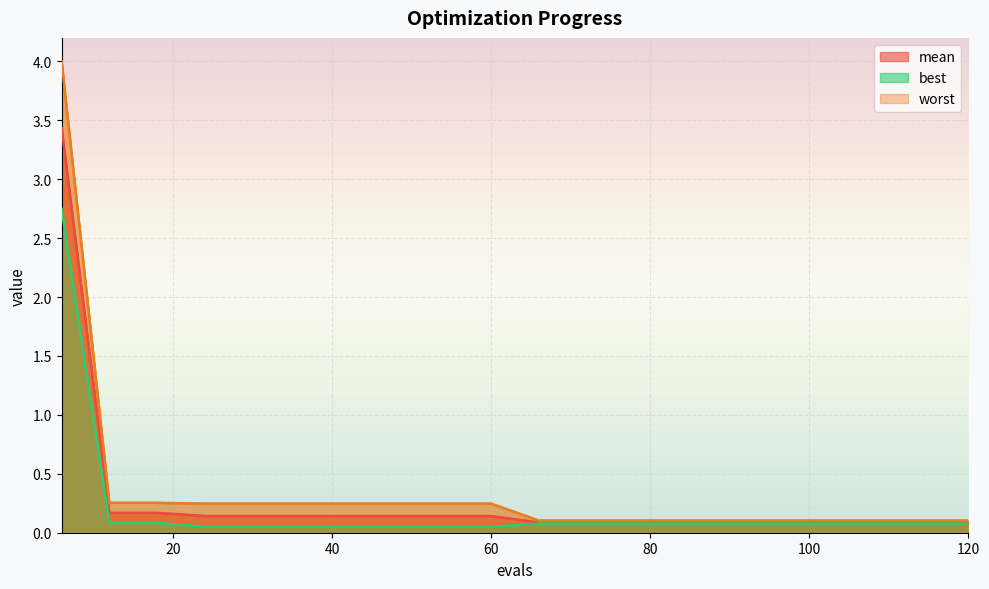

What is the minimum value shown in the chart?

0.1